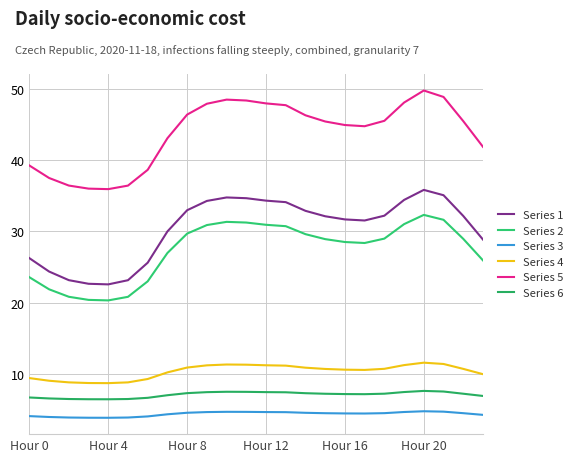

Is this an area chart (filled region under the line)?

No